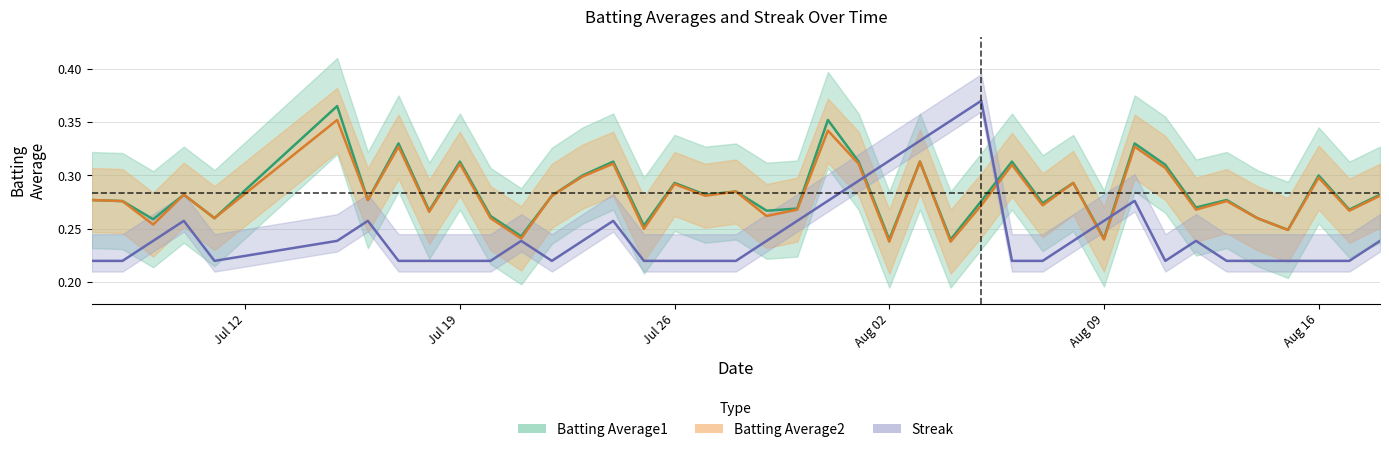

Which series changed the most between 2010-07-30 and 2010-08-06?

Batting Average1